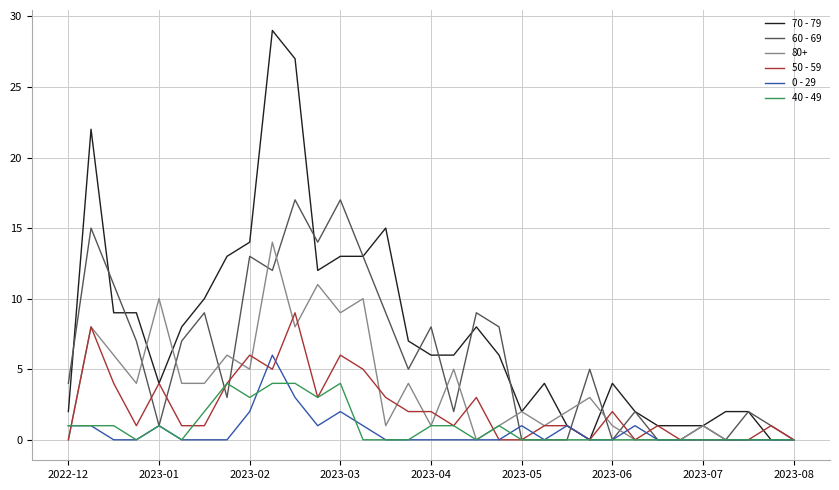

Which series has the largest total across all categories?

70 - 79